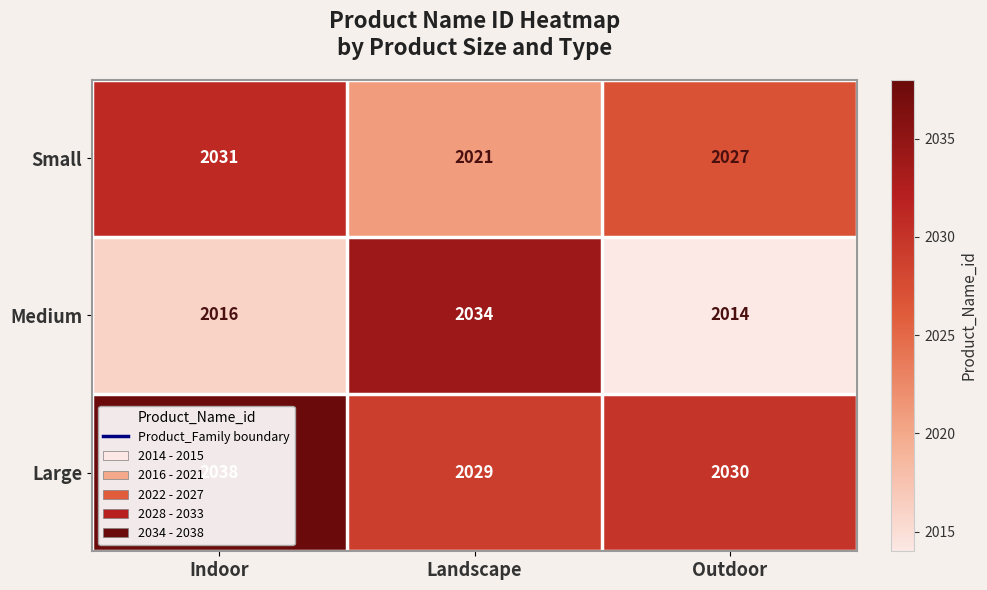

What is the spread (max minus min) of values at Landscape?

13